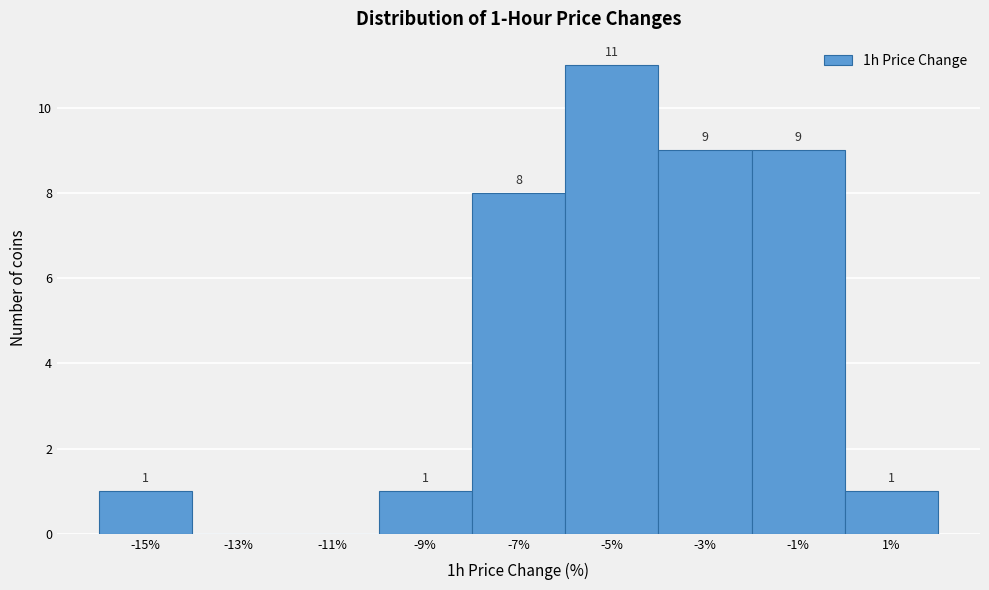

Reading left to right, extract all data points from this chart.

-15%=1	-13%=0	-11%=0	-9%=1	-7%=8	-5%=11	-3%=9	-1%=9	1%=1